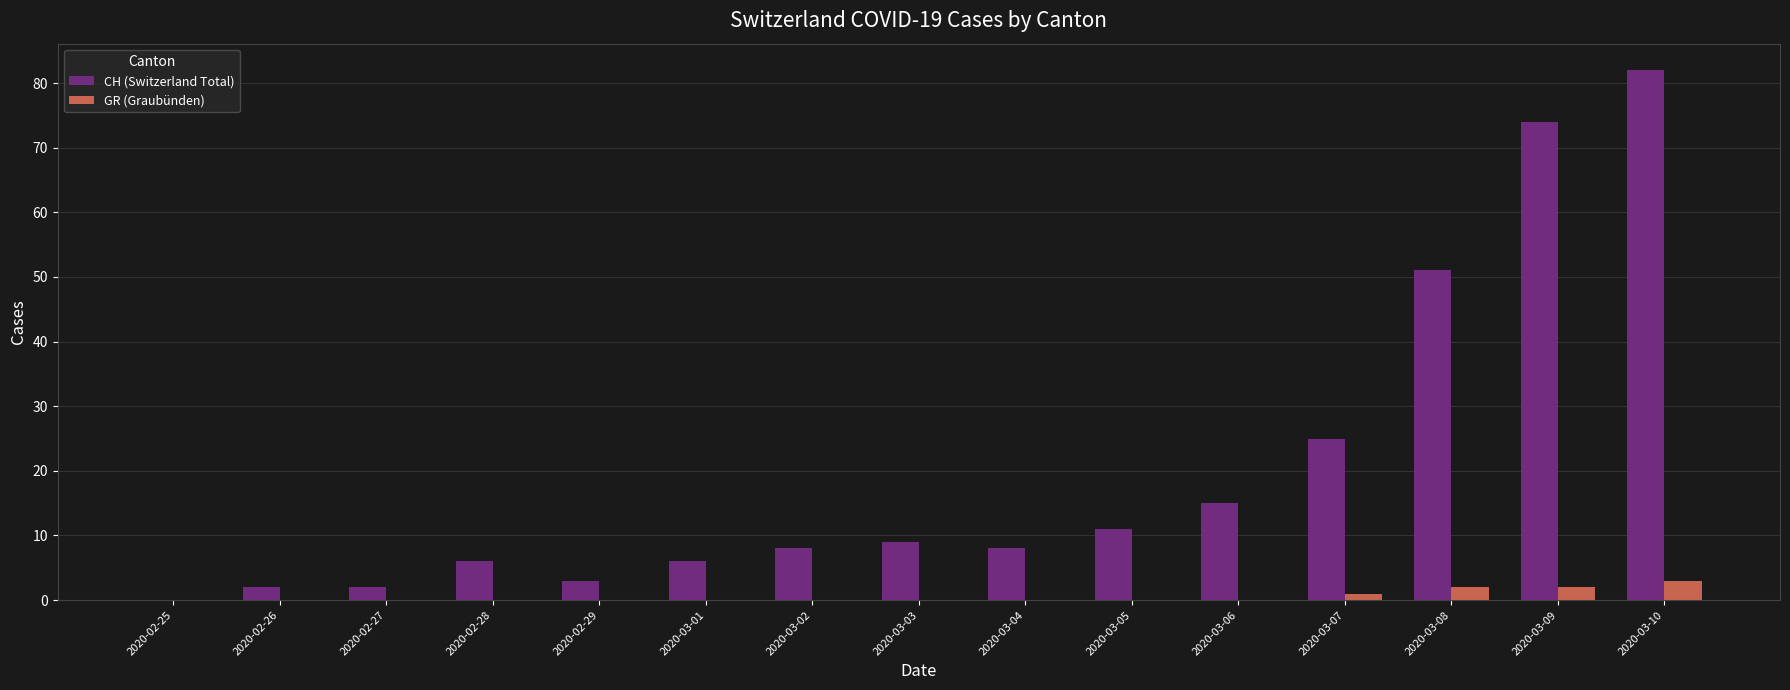

What is the sum of the CH (Switzerland Total) values at 2020-02-29 and 2020-03-02?

11